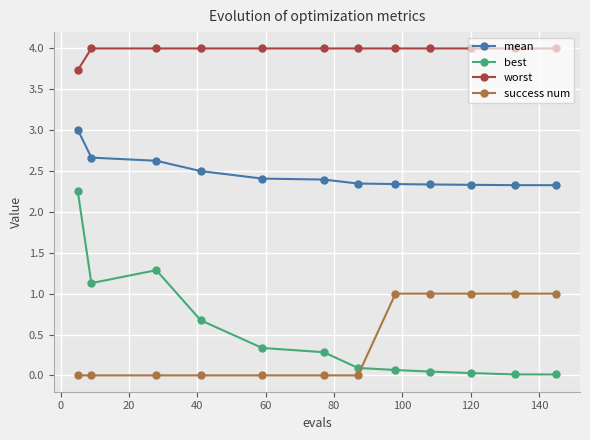

What is the maximum value shown in the chart?

4.0